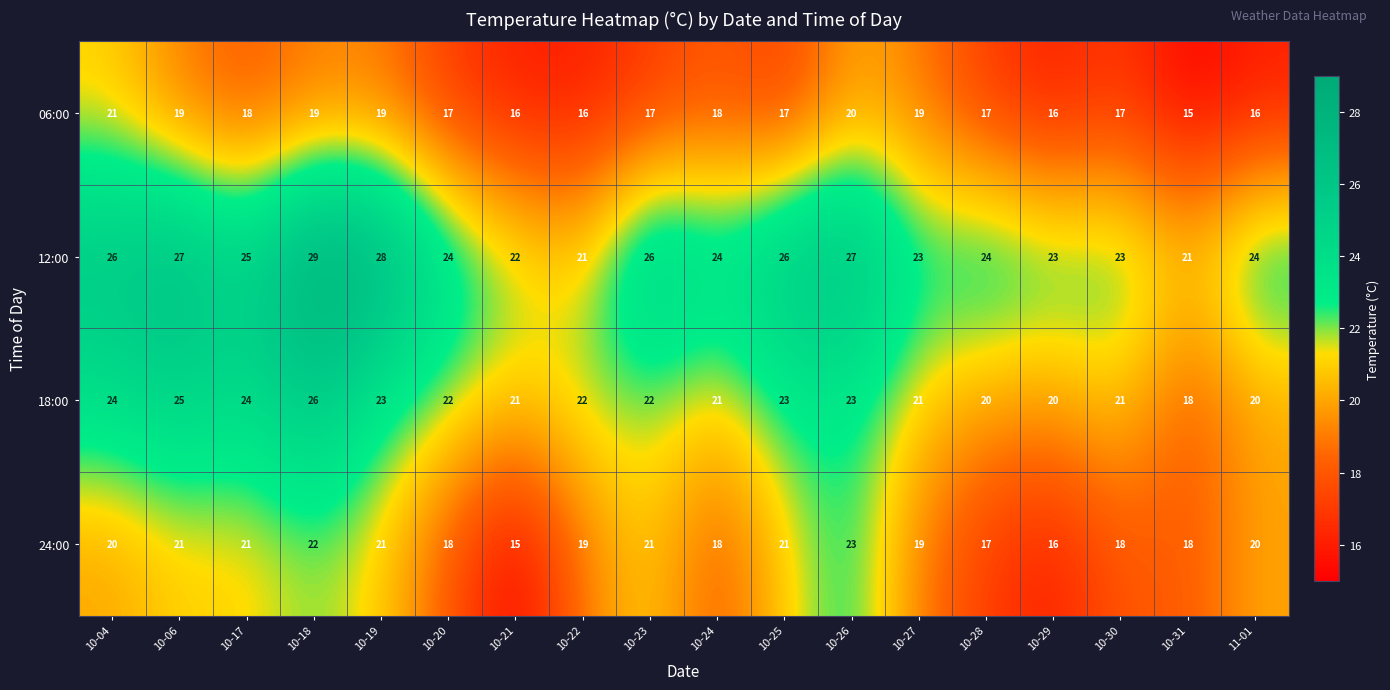

Rank the series by their maximum value, from lowest to highest.

06:00, 24:00, 18:00, 12:00